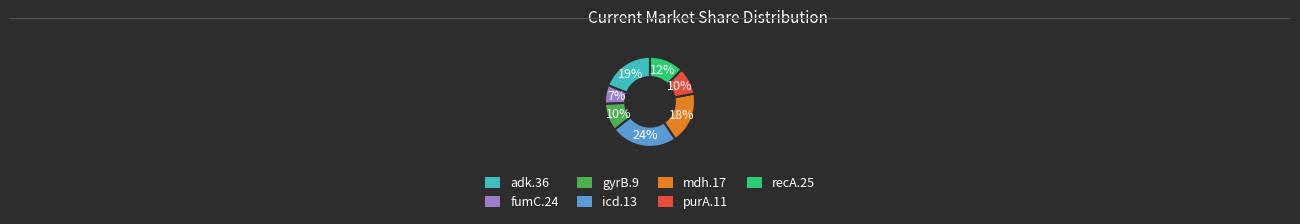

Is the sum of adk.36 and recA.25 greater than half?

No